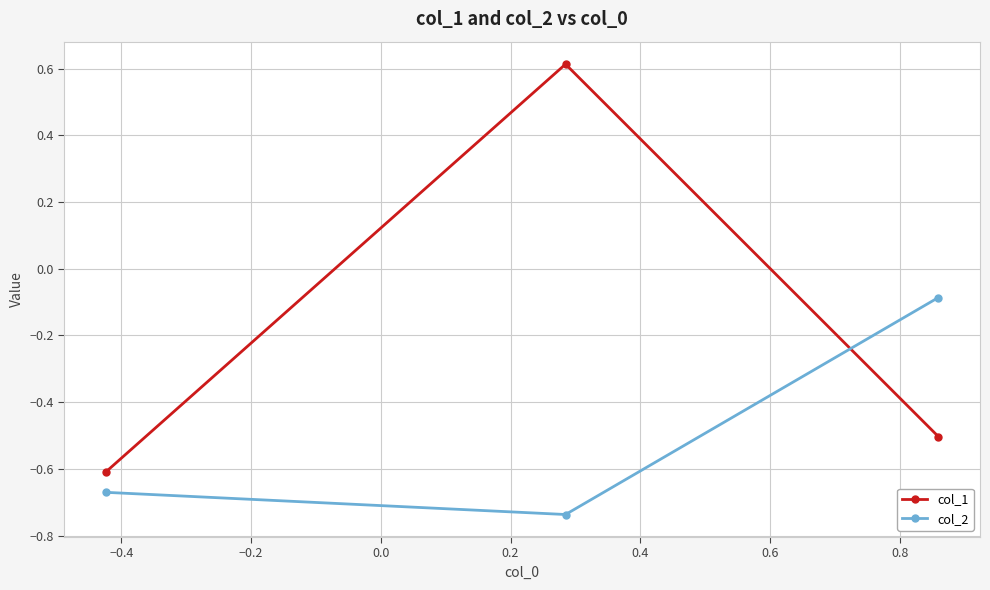

Rank the series by their average value, from lowest to highest.

col_2, col_1